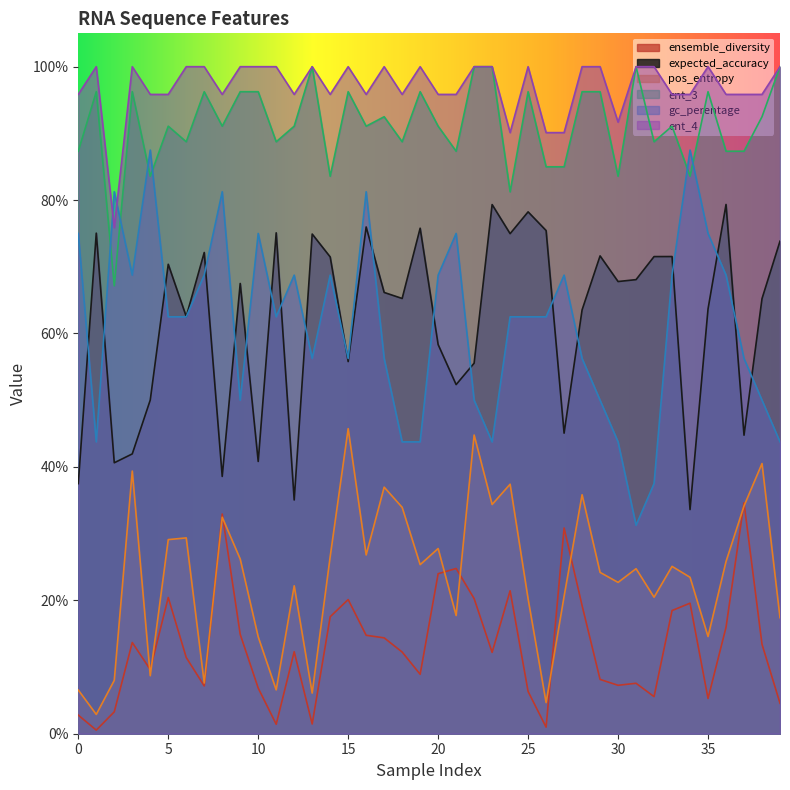

Rank the series by their maximum value, from lowest to highest.

ensemble_diversity, pos_entropy, expected_accuracy, gc_perentage, ent_3, ent_4